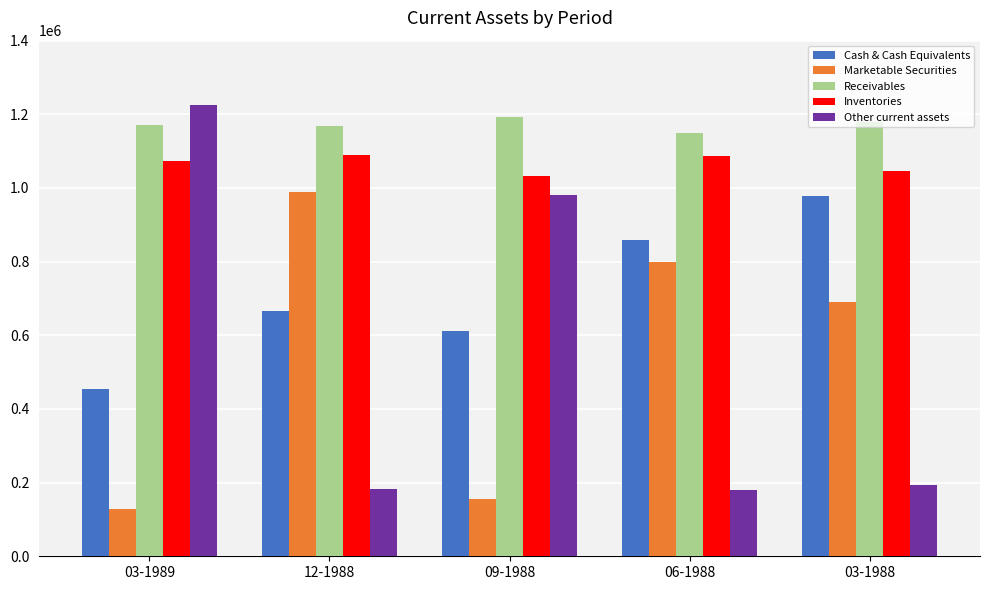

What position from the left is 12-1988?

2